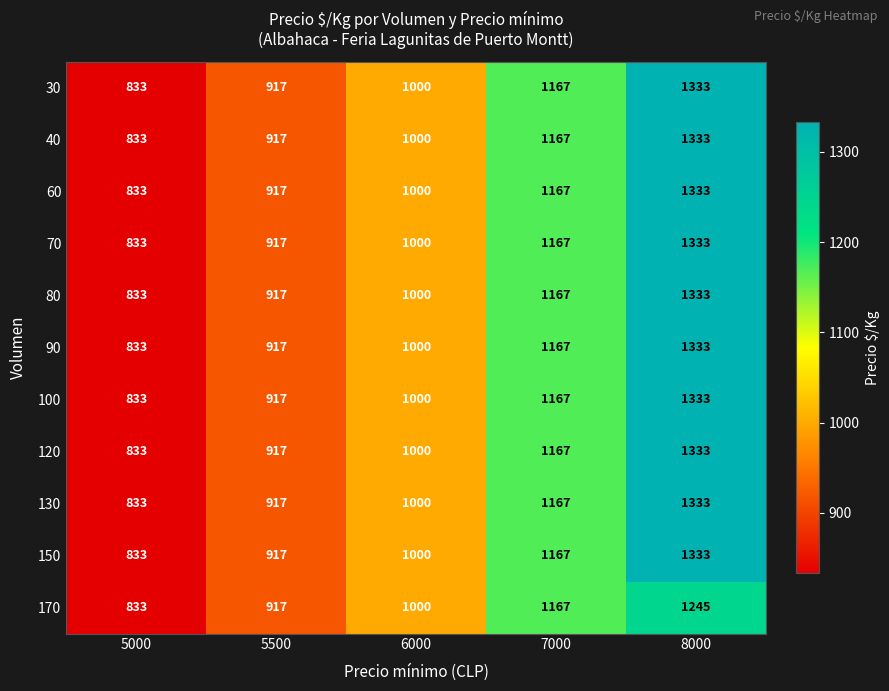

What is the average value of the 70 series?

1050